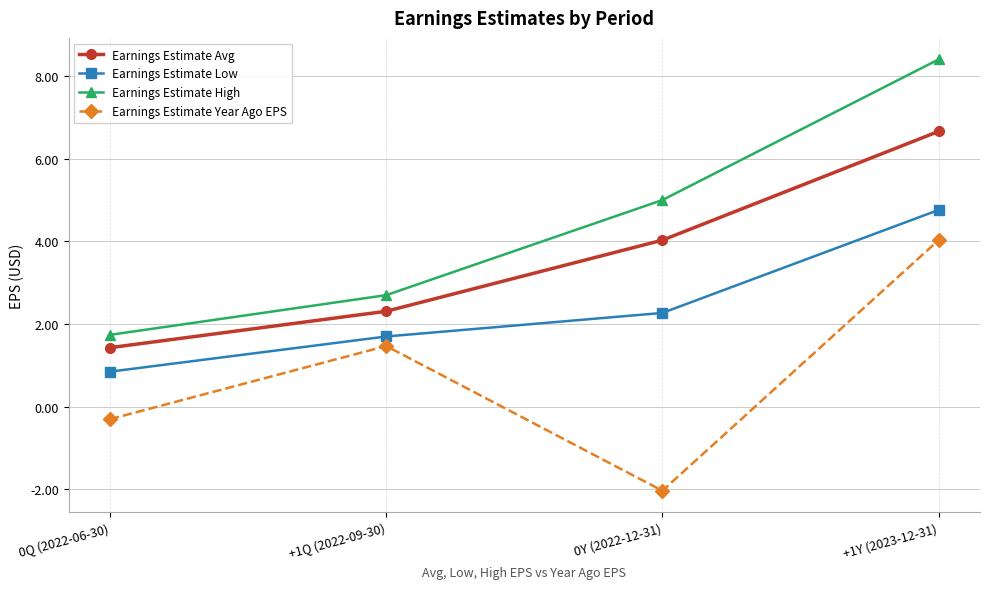

List the series in order of their overall mean, highest first.

Earnings Estimate High, Earnings Estimate Avg, Earnings Estimate Low, Earnings Estimate Year Ago EPS